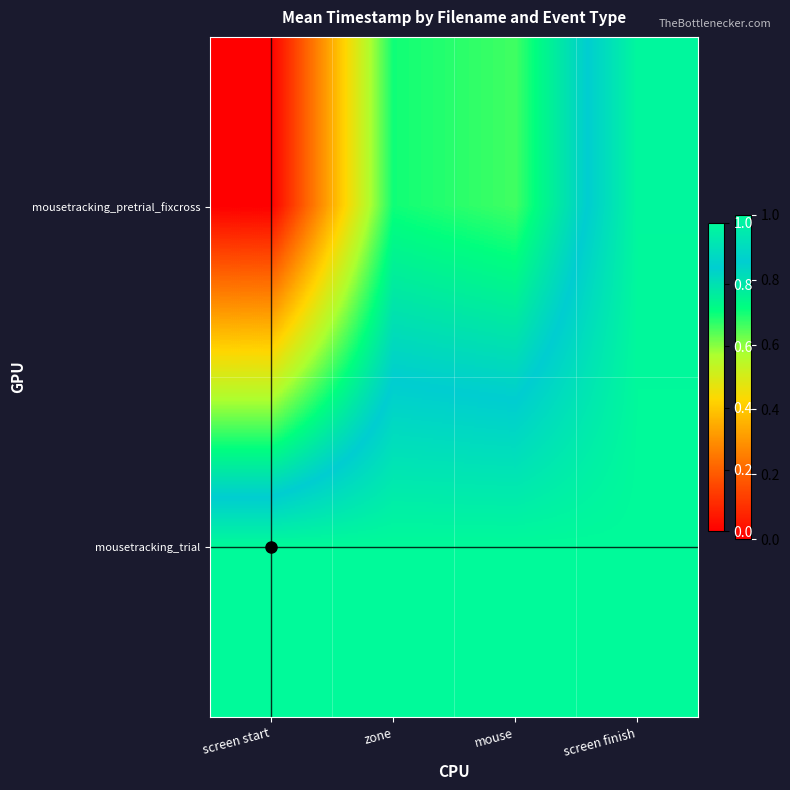

Reading right to left, list all the values displayed in this chart.

mousetracking_pretrial_fixcross: screen finish=1.0	mouse=0.7	zone=0.7	screen start=0.0
mousetracking_trial: screen finish=1.0	mouse=1.0	zone=1.0	screen start=1.0